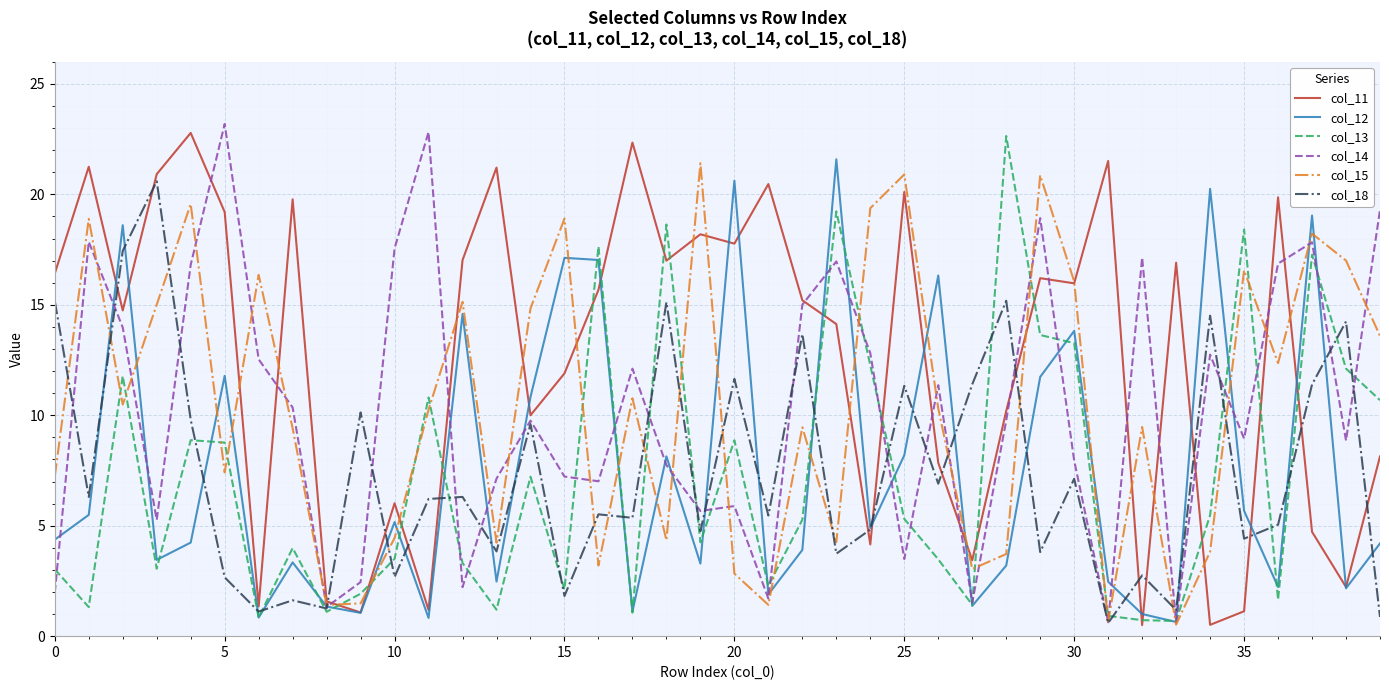

Reading left to right, what are all the values shown in this chart?

col_11: 16.4	21.2	14.7	20.9	22.8	19.2	1.3	19.8	1.6	1.1	6.0	1.2	17.0	21.2	10.0	11.9	15.7	22.3	17.0	18.2	17.8	20.5	15.2	14.1	4.2	20.1	7.8	3.4	10.2	16.2	16.0	21.5	0.5	16.9	0.5	1.1	19.9	4.7	2.2	8.1
col_12: 4.4	5.5	18.6	3.5	4.2	11.8	0.8	3.3	1.3	1.1	5.2	0.8	14.6	2.5	10.8	17.1	17.0	1.1	8.1	3.3	20.6	1.9	3.9	21.6	4.9	8.2	16.3	1.4	3.2	11.7	13.8	2.5	1.0	0.6	20.2	5.7	2.2	19.0	2.2	4.2
col_13: 3.0	1.3	11.8	3.1	8.9	8.8	0.8	4.0	1.1	1.9	3.5	10.8	3.3	1.2	7.2	2.1	17.6	1.1	18.6	4.2	8.9	2.3	5.3	19.2	12.3	5.3	3.5	1.4	22.6	13.6	13.3	0.9	0.7	0.7	5.5	18.4	1.7	17.3	12.1	10.7
col_14: 2.0	17.9	14.0	5.3	16.8	23.2	12.5	10.4	1.3	2.4	17.6	22.8	2.2	7.1	9.8	7.2	7.0	12.1	7.7	5.7	5.9	1.7	15.0	17.0	12.8	3.5	11.4	1.5	9.8	18.9	7.9	0.6	17.1	0.6	12.7	8.9	16.9	17.8	8.9	19.3
col_15: 7.2	18.9	10.5	15.0	19.6	7.4	16.4	9.4	1.4	1.5	4.4	10.3	15.1	4.2	14.8	18.9	3.2	10.8	4.3	21.4	2.8	1.4	9.5	4.3	19.4	20.9	10.3	3.0	3.7	20.9	16.1	0.7	9.5	0.5	3.8	16.6	12.4	18.2	17.0	13.6
col_18: 15.2	6.3	17.4	20.6	9.8	2.7	1.1	1.6	1.3	10.1	2.7	6.2	6.3	3.8	9.6	1.8	5.5	5.4	15.1	4.8	11.6	5.5	13.7	3.7	4.8	11.3	6.9	11.4	15.2	3.8	7.1	0.6	2.8	1.2	14.5	4.4	5.0	11.4	14.2	0.9